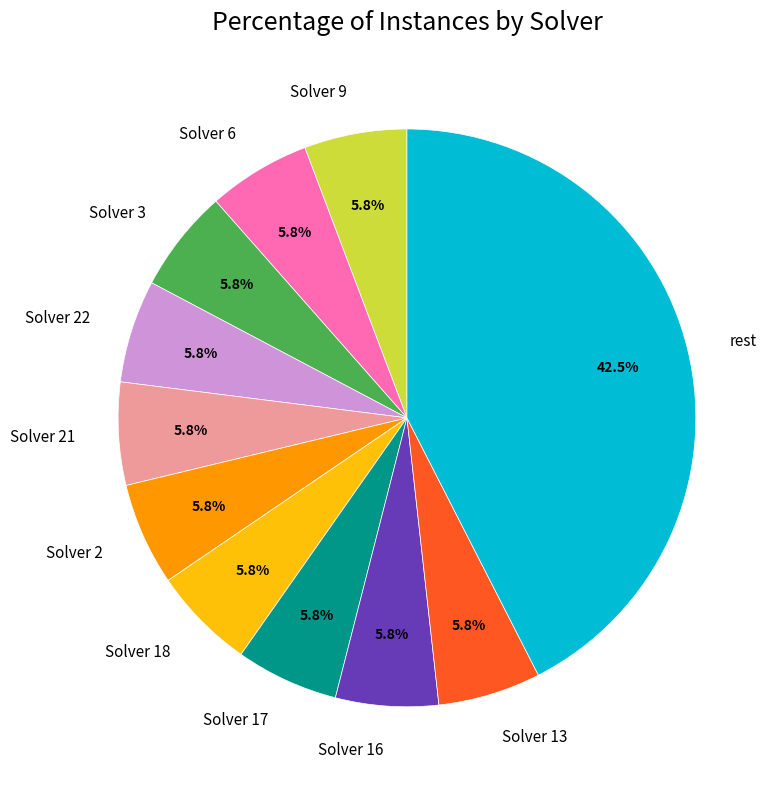

What percentage is NOT represented by Solver 13?

94.2%